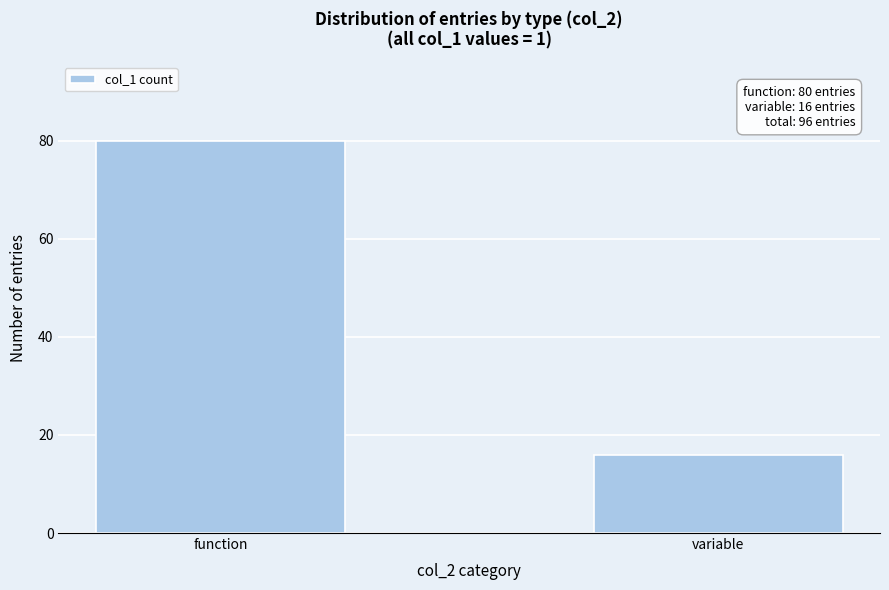

Reading right to left, transcribe all the data shown in this chart.

16	80